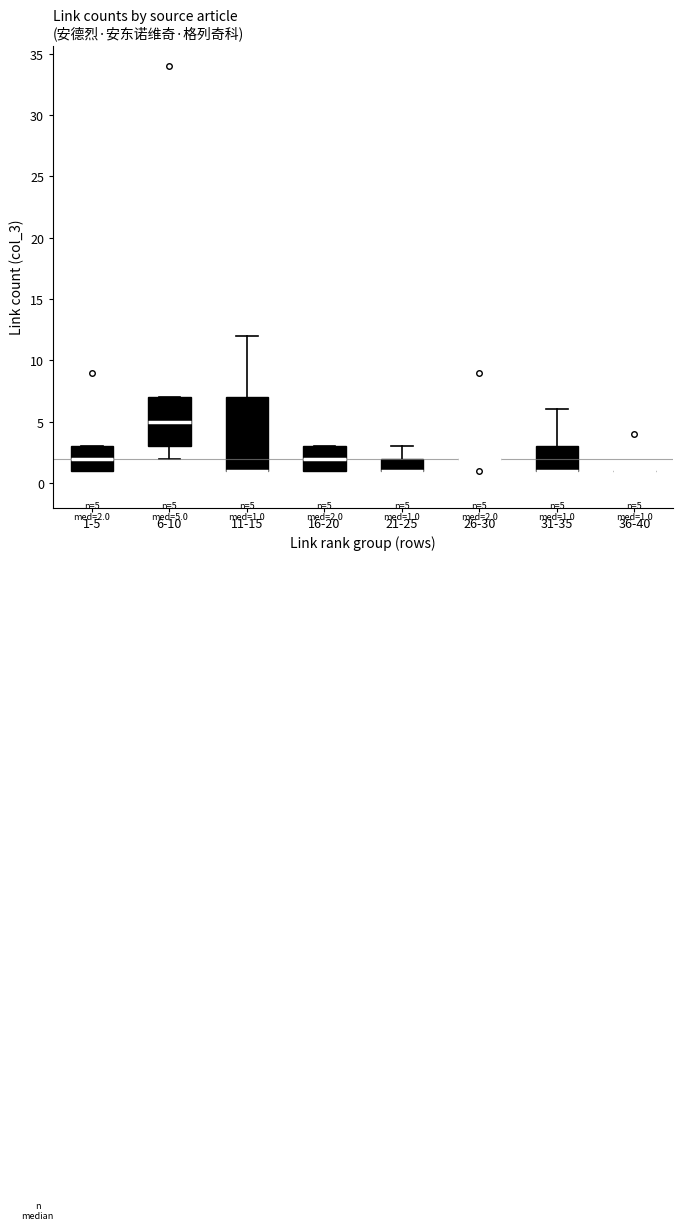

Which box is the tallest, from its lower edge to its upper edge?

11-15